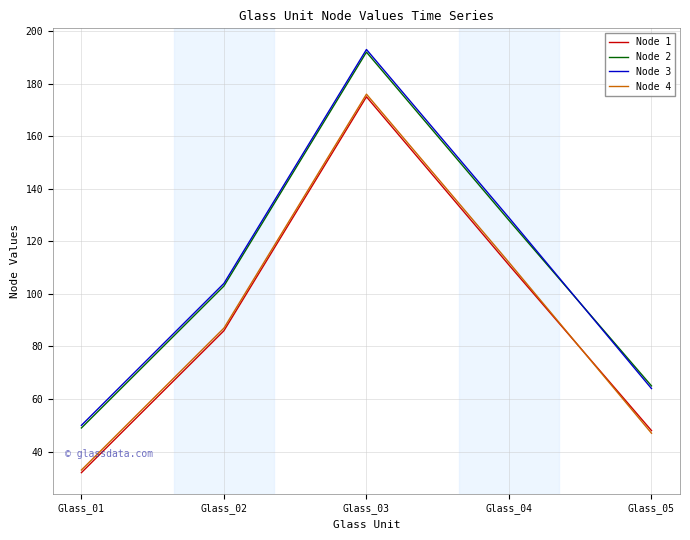

What are all the series names shown in the legend?

Node 1, Node 2, Node 3, Node 4